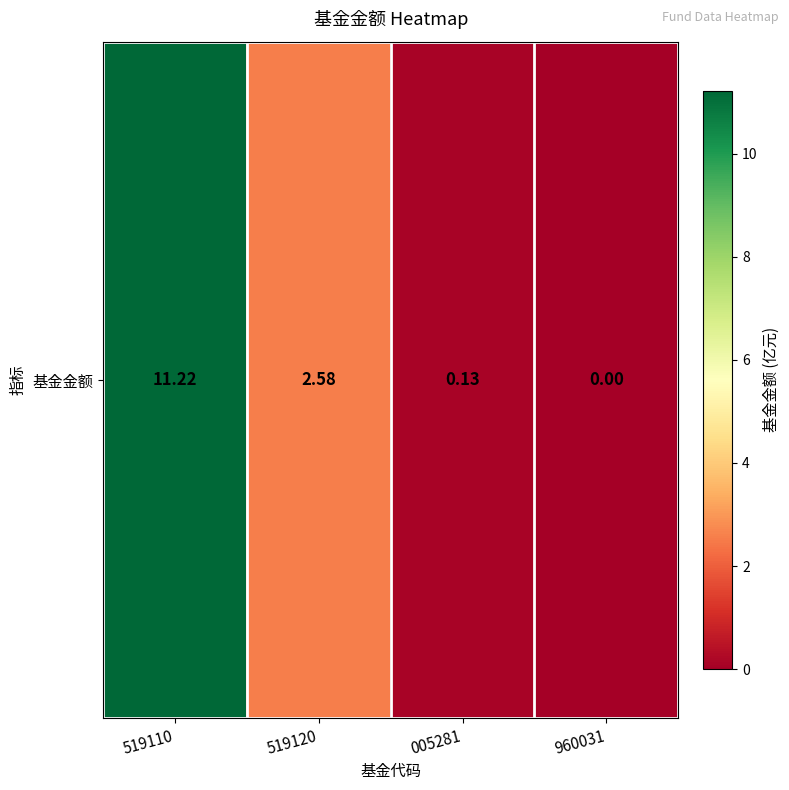

Reading right to left, list all the values displayed in this chart.

960031=0.0	005281=0.1	519120=2.6	519110=11.2